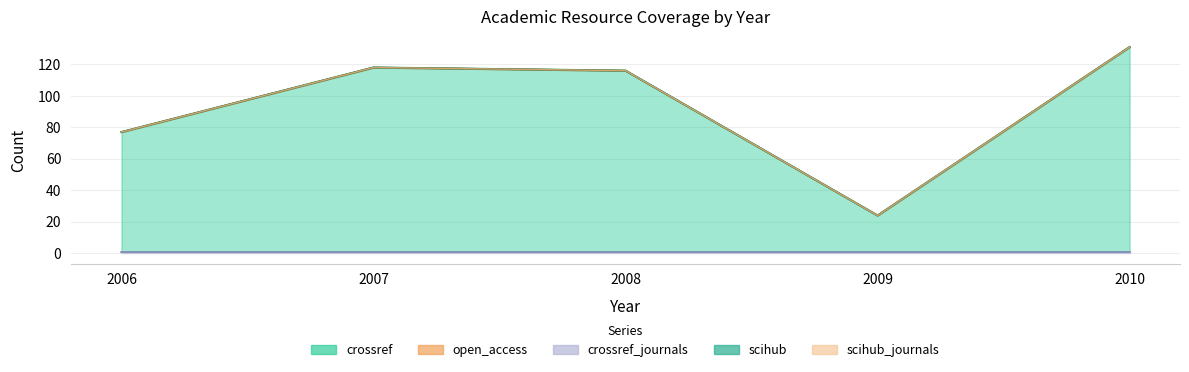

Rank the series by their maximum value, from lowest to highest.

open_access, scihub, scihub_journals, crossref_journals, crossref